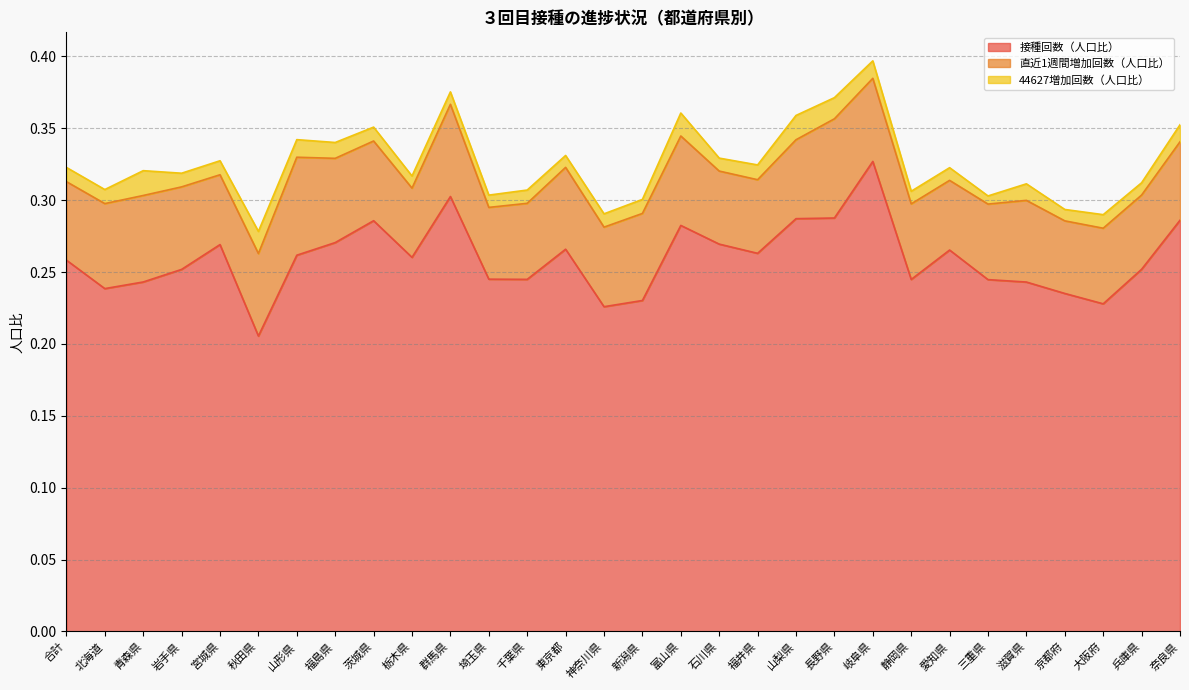

What is the greatest value displayed?

0.3